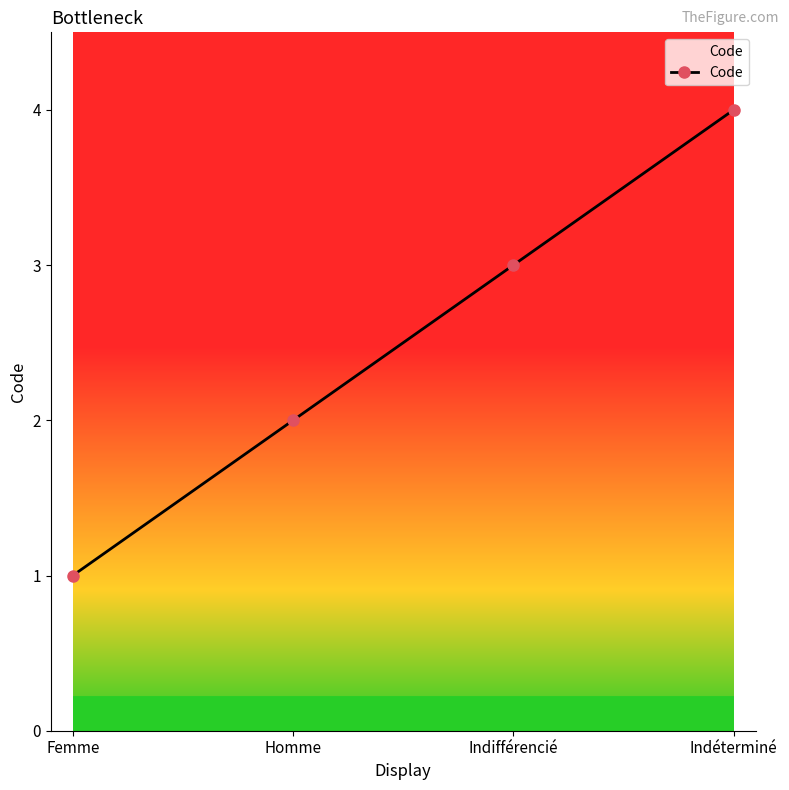

The value at Femme is 2. True or false?

False